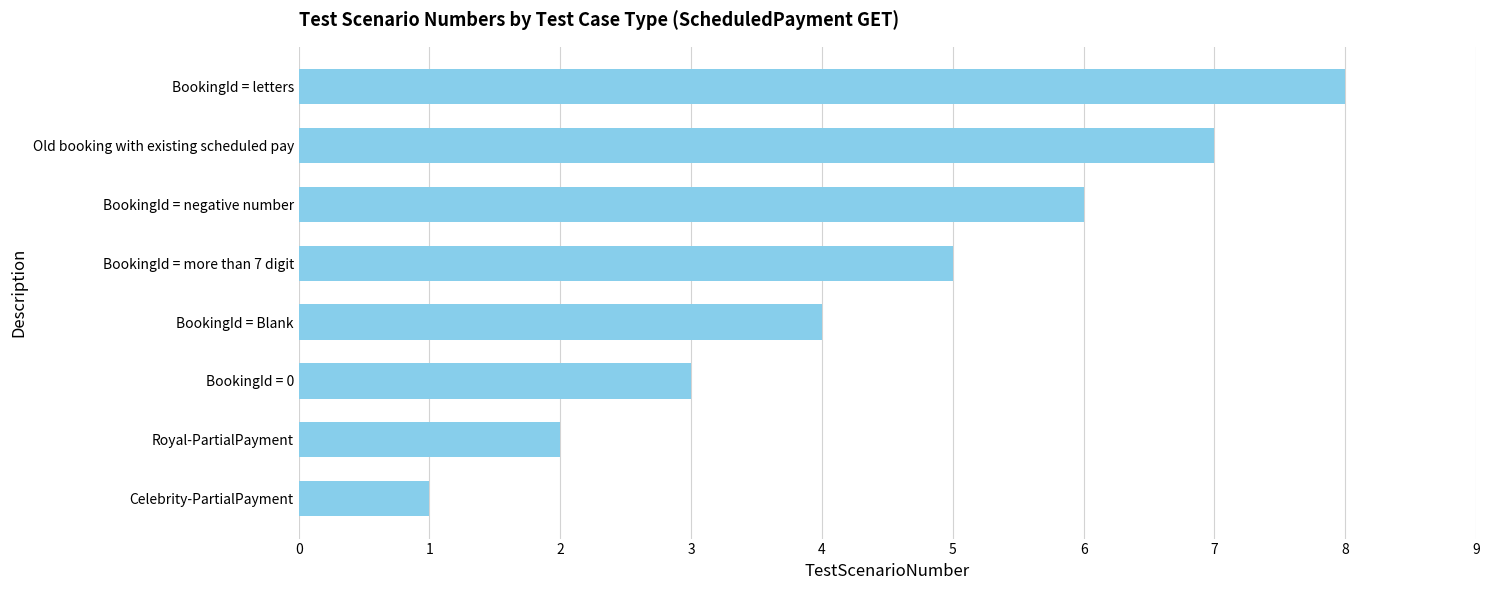

Which category has the highest value across all series?

BookingId = letters